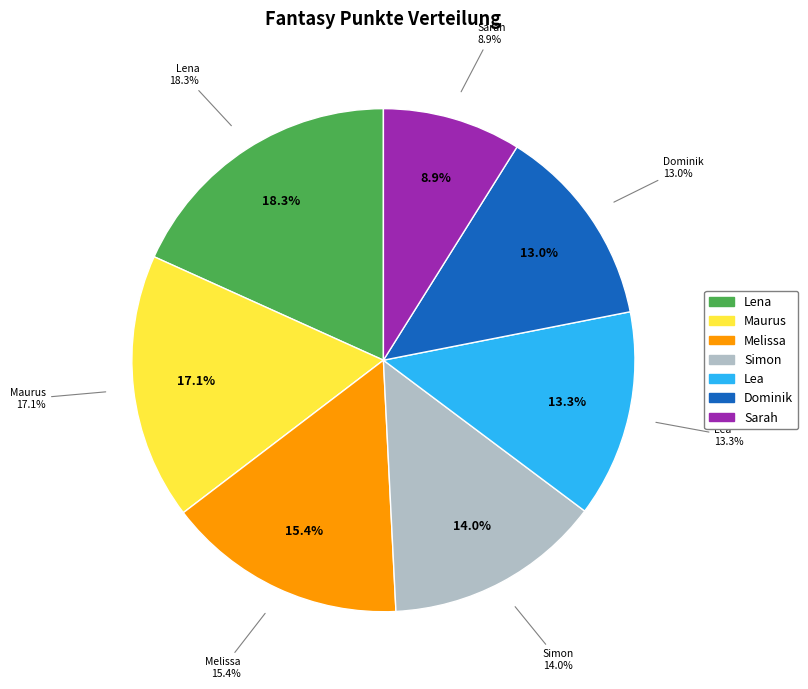

To the nearest percent, what percentage of the pie is Simon?

14%